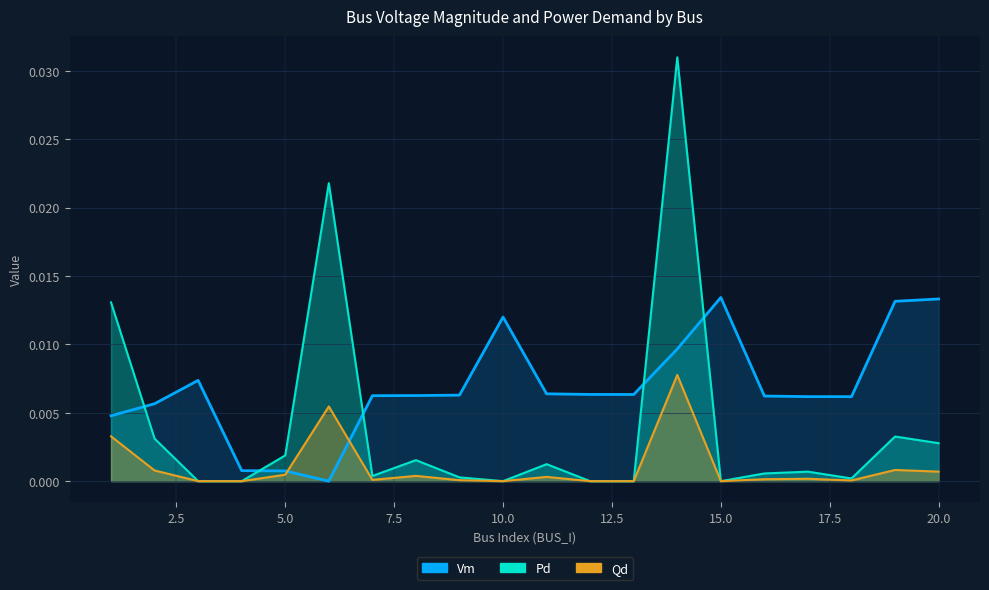

List the series in order of their overall mean, lowest first.

Qd, Pd, Vm